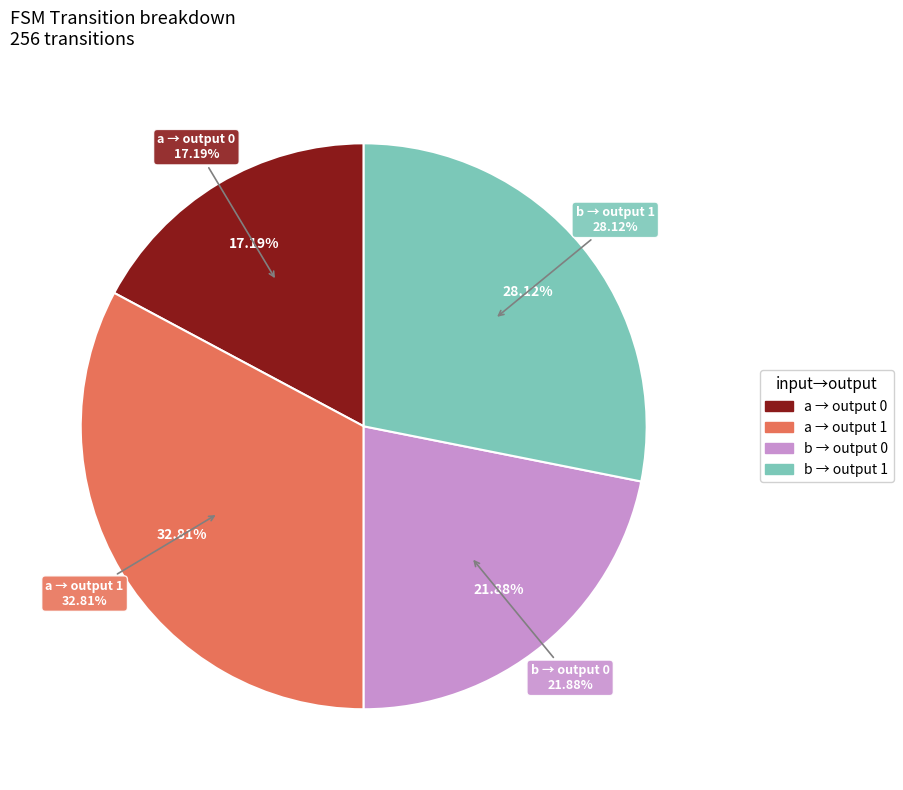

True or false: input_a accounts for 57% of the total.

False